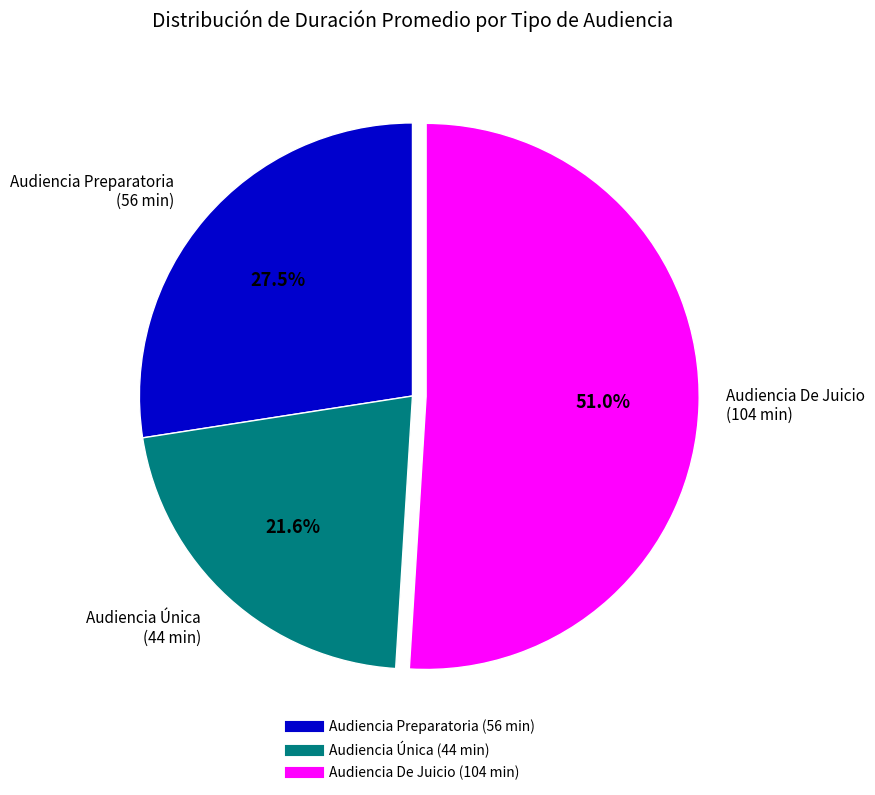

Is there a majority slice in this chart?

Yes